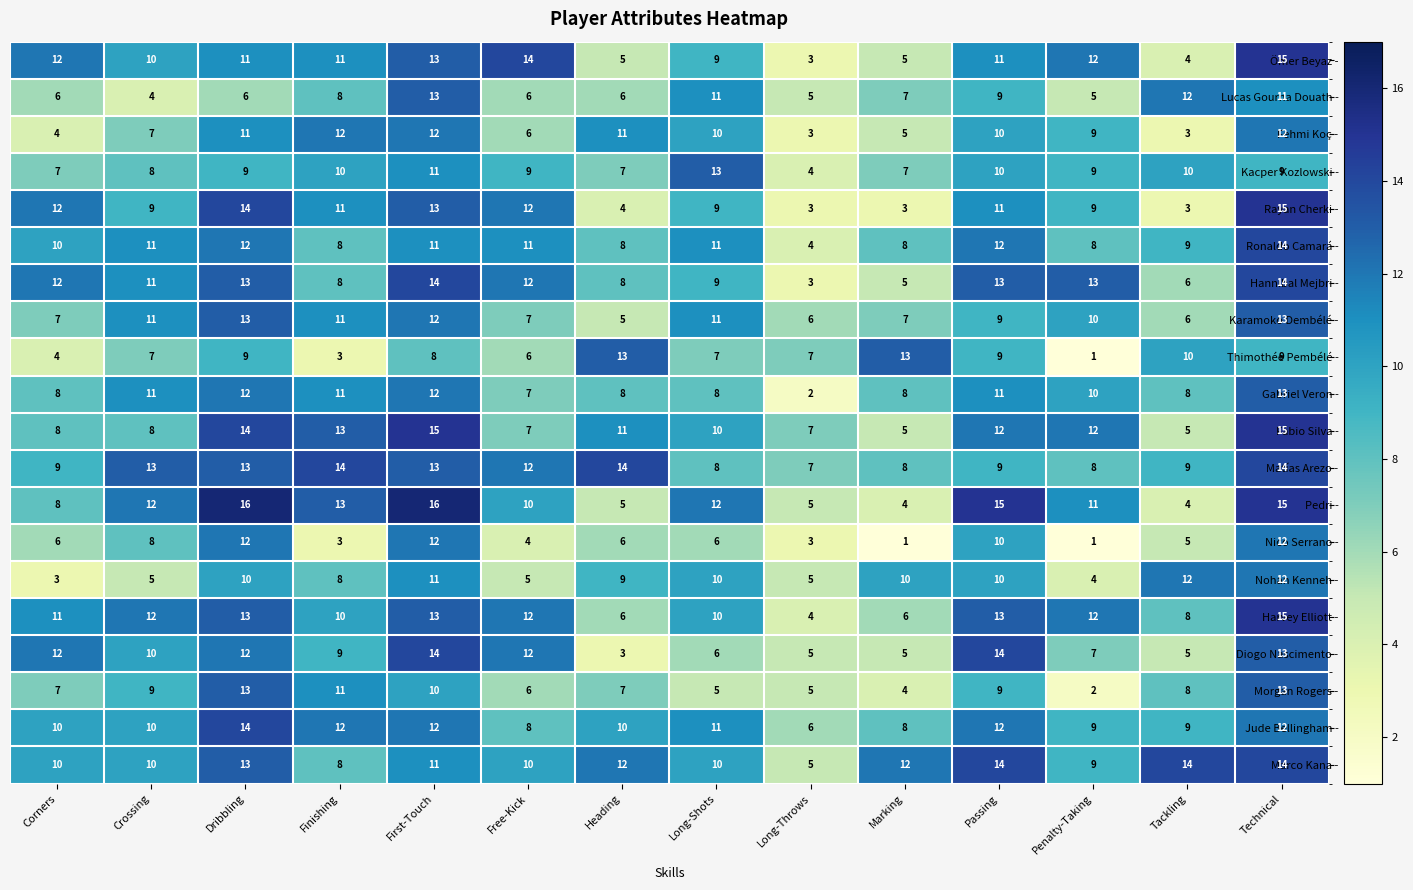

What is the sum of the Thimothée Pembélé - values at Dribbling and Finishing?

12